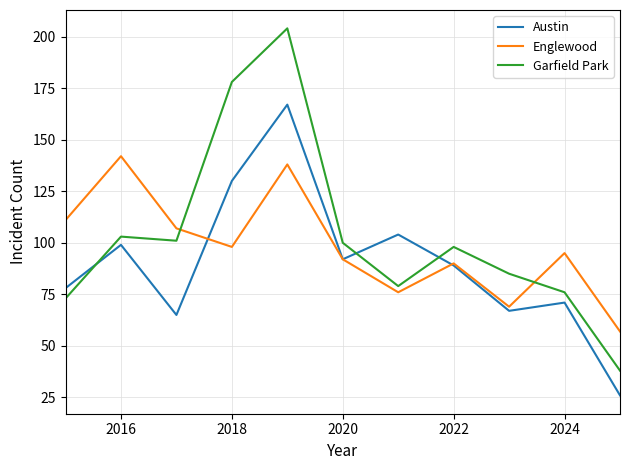

Does the chart have visible grid lines?

Yes